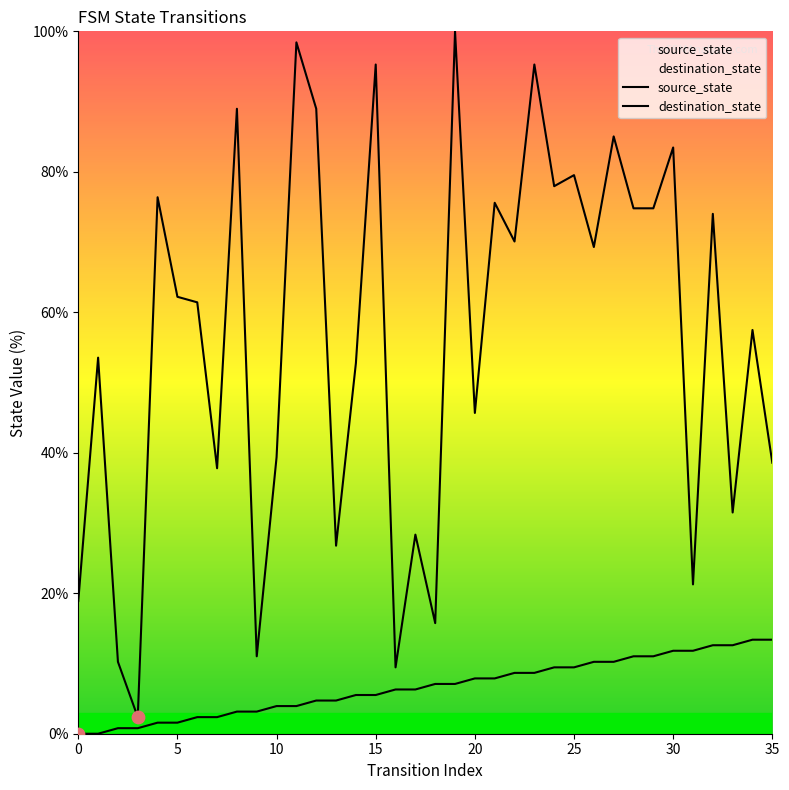

At which category is the sum across all series the highest?

19